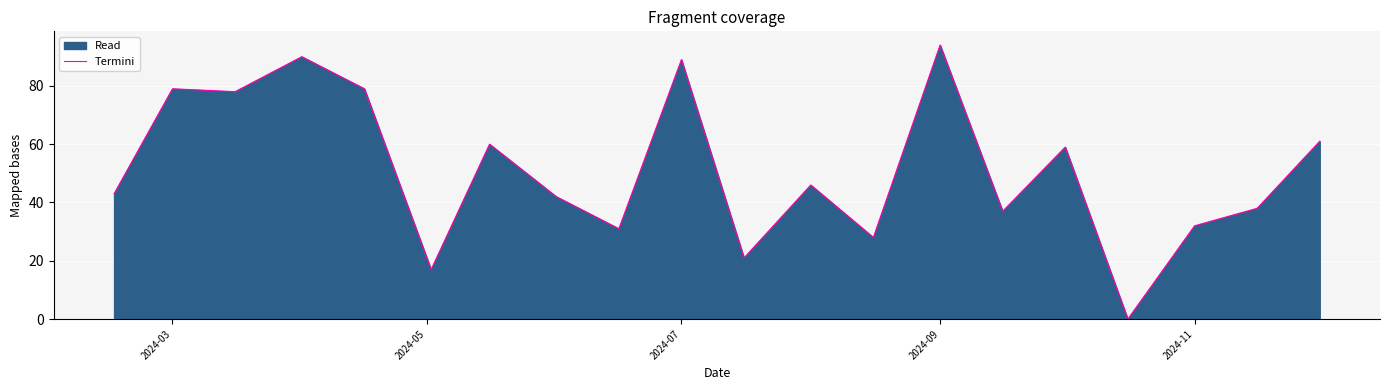

What is the difference between the maximum and minimum values?

94